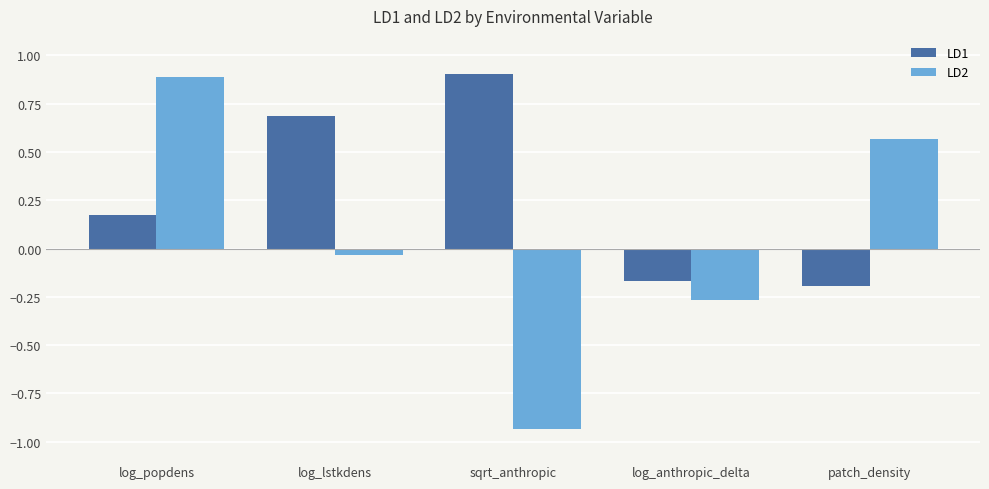

Which category has the highest value in the LD1 series?

sqrt_anthropic